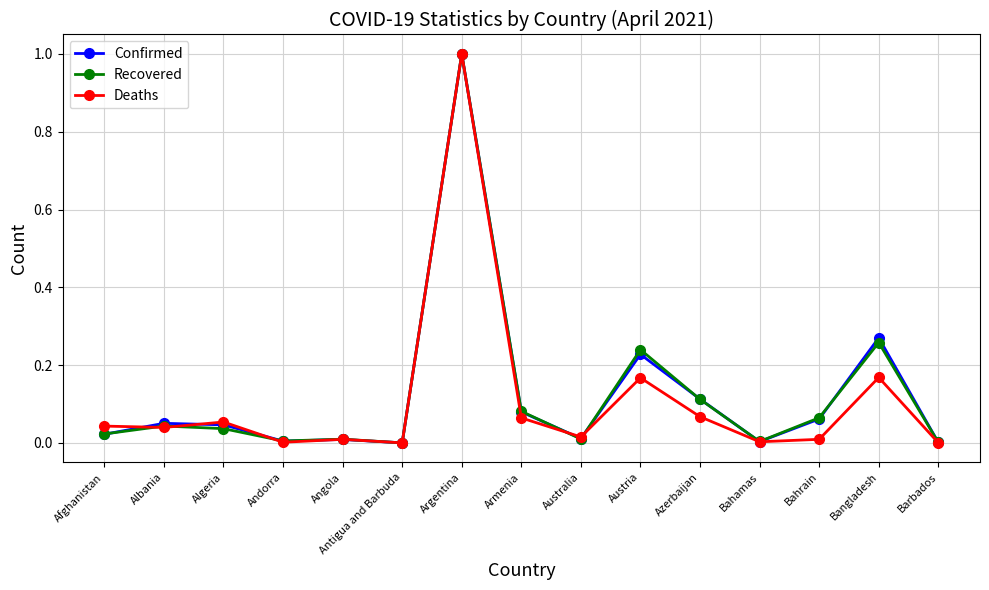

What is the label of the 4th point from the left?

Andorra